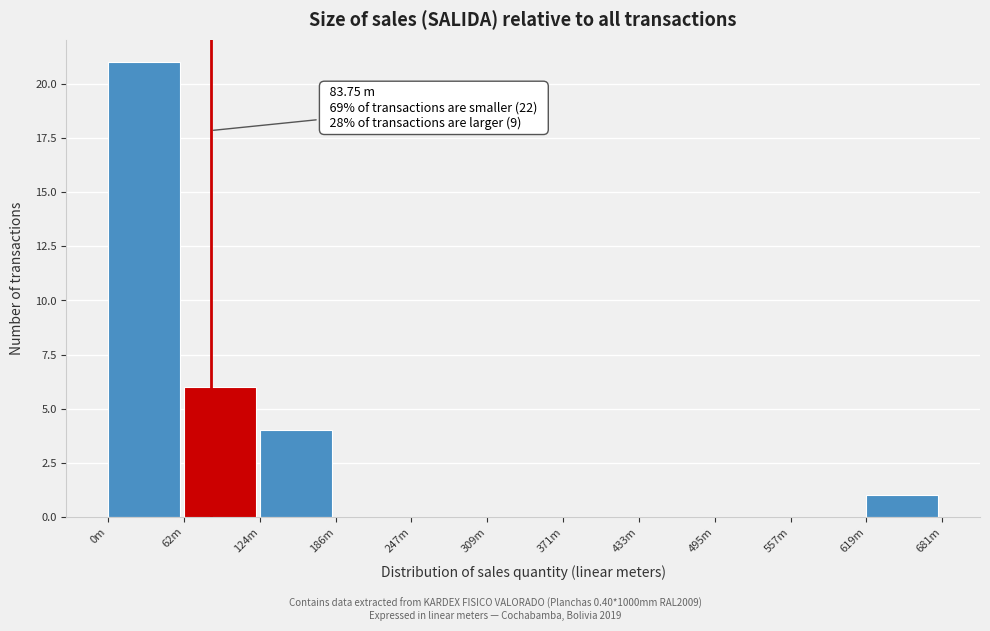

Reading left to right, transcribe all the data shown in this chart.

0m=21	62m=6	124m=4	186m=0	247m=0	309m=0	371m=0	433m=0	495m=0	557m=0	619m=1